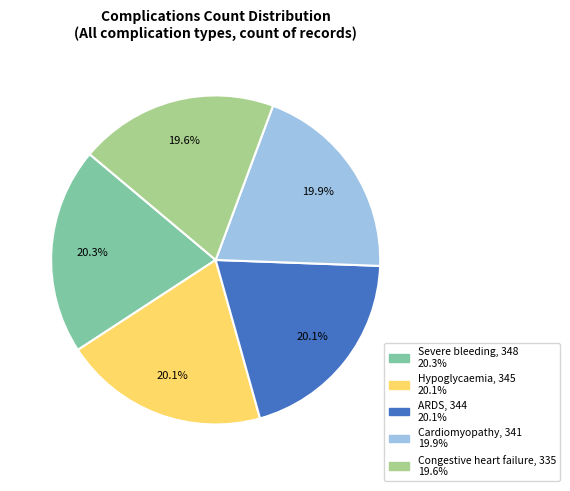

Count the number of slices in the pie.

5